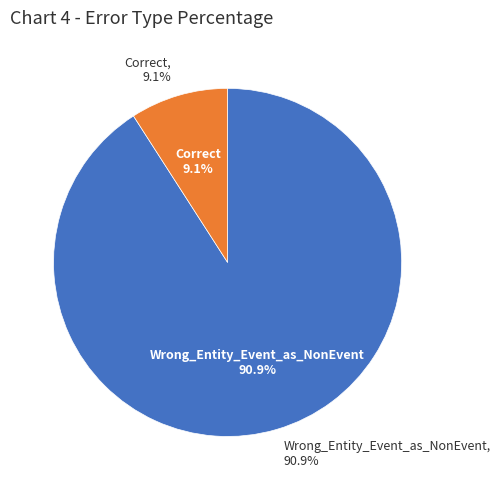

Rank the categories by value from lowest to highest.

Correct, Wrong_Entity_Event_as_NonEvent